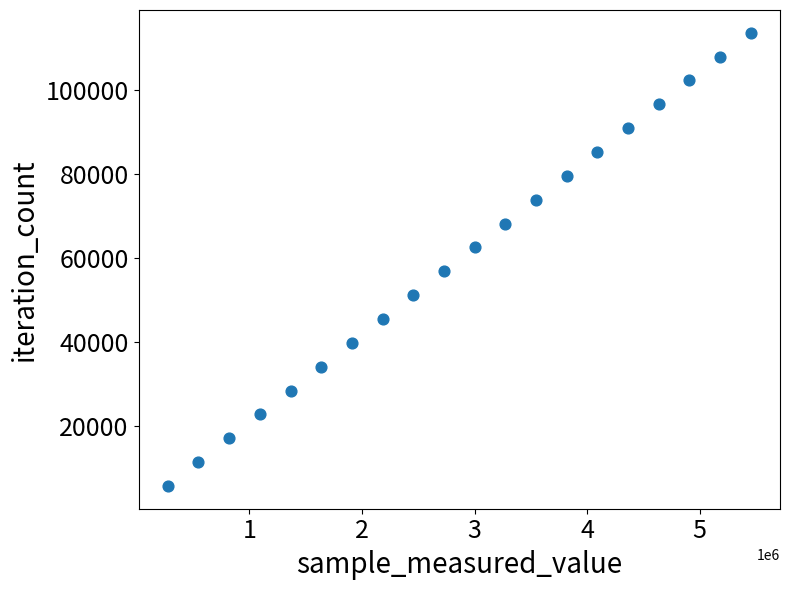

What is the range of X values (max minus min)?

5180160